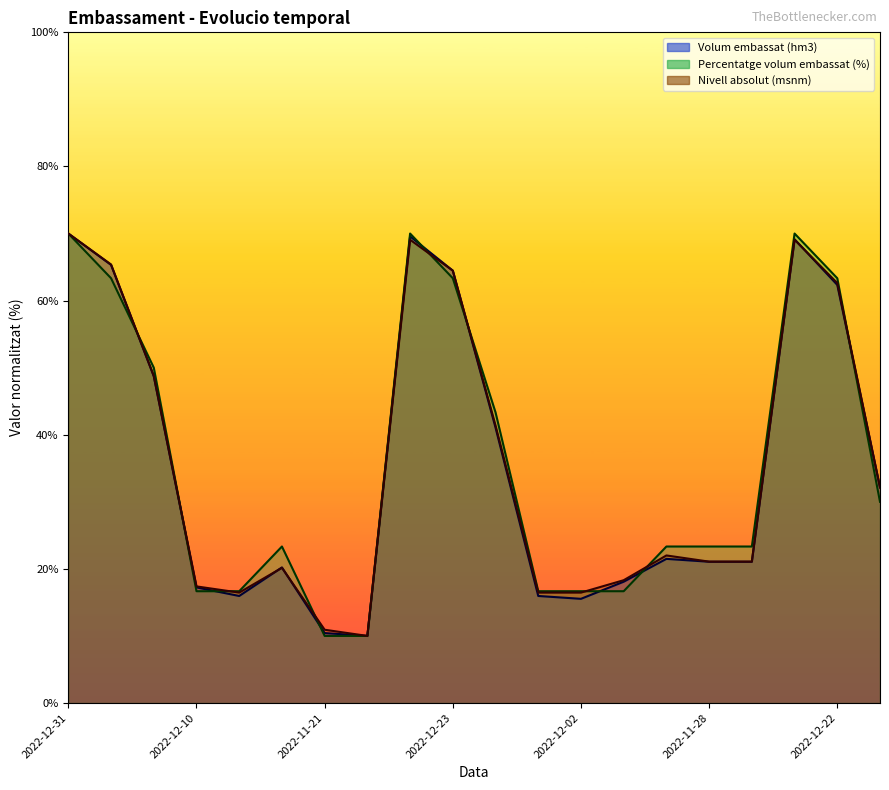

At which category is the sum across all series the highest?

2022-12-31